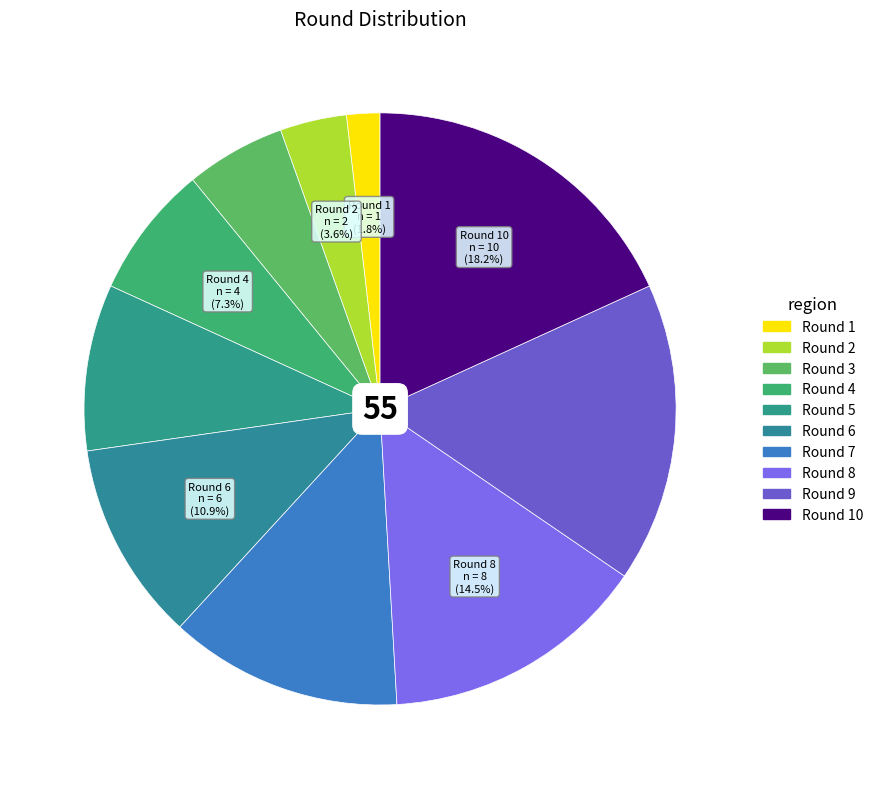

Count the number of slices in the pie.

10